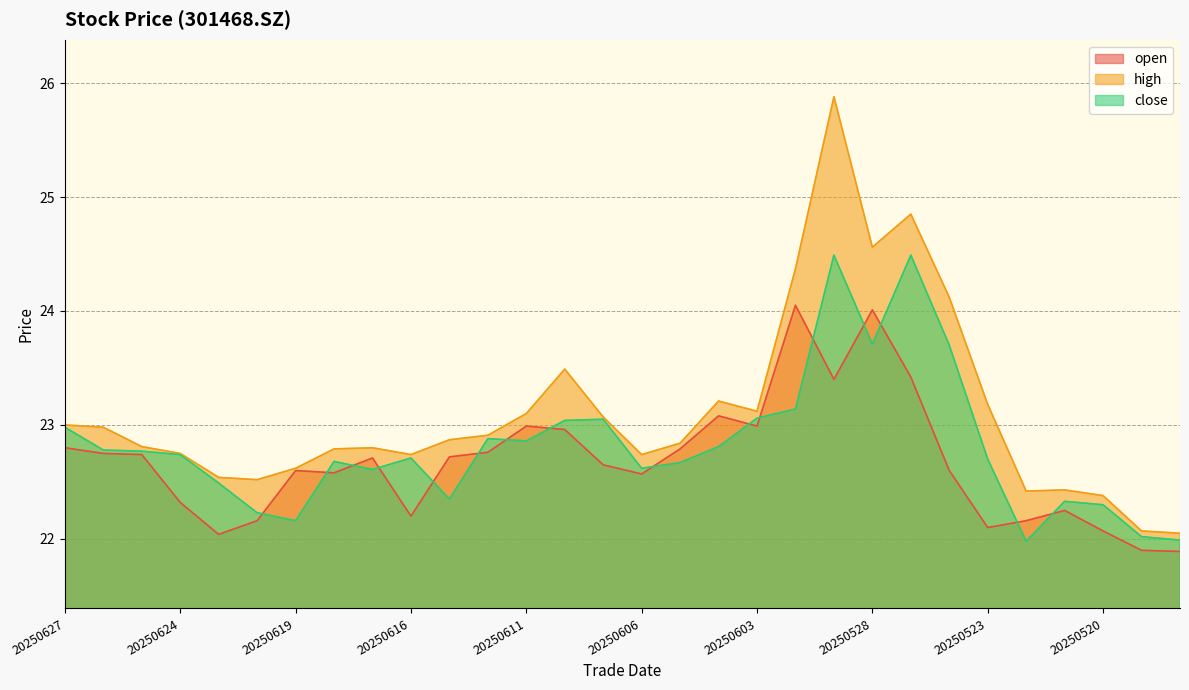

Where is the first local minimum for high?

20250620